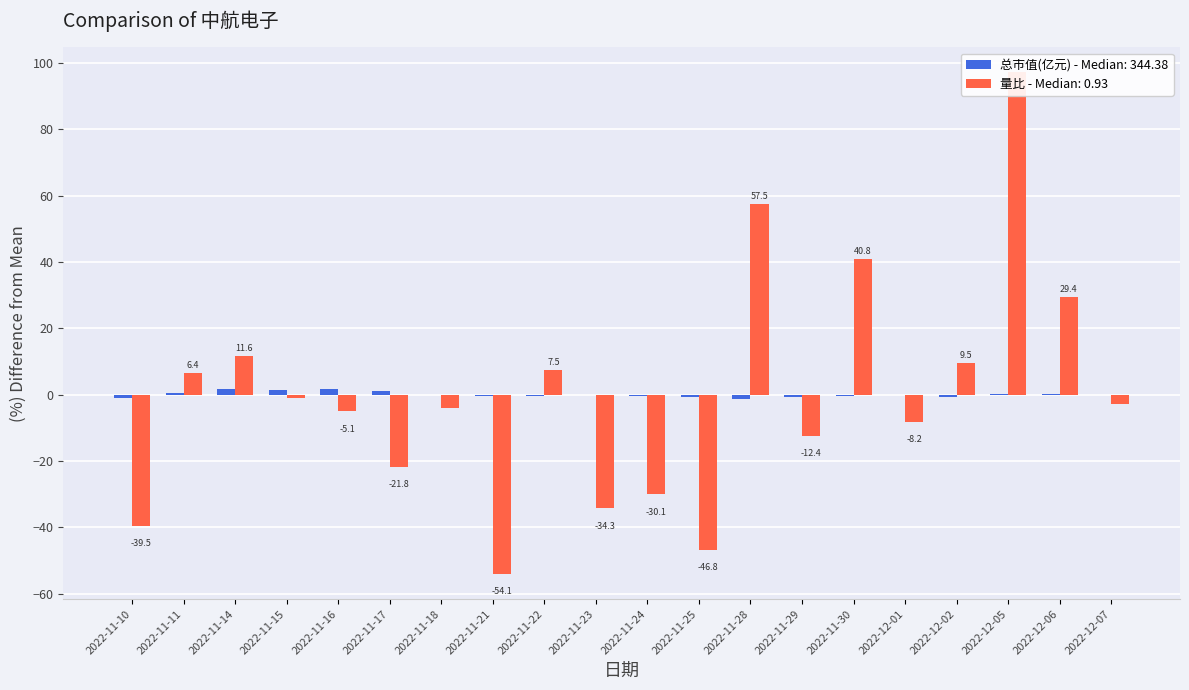

What is the approximate value of 量比 at 2022-11-15?

-0.9